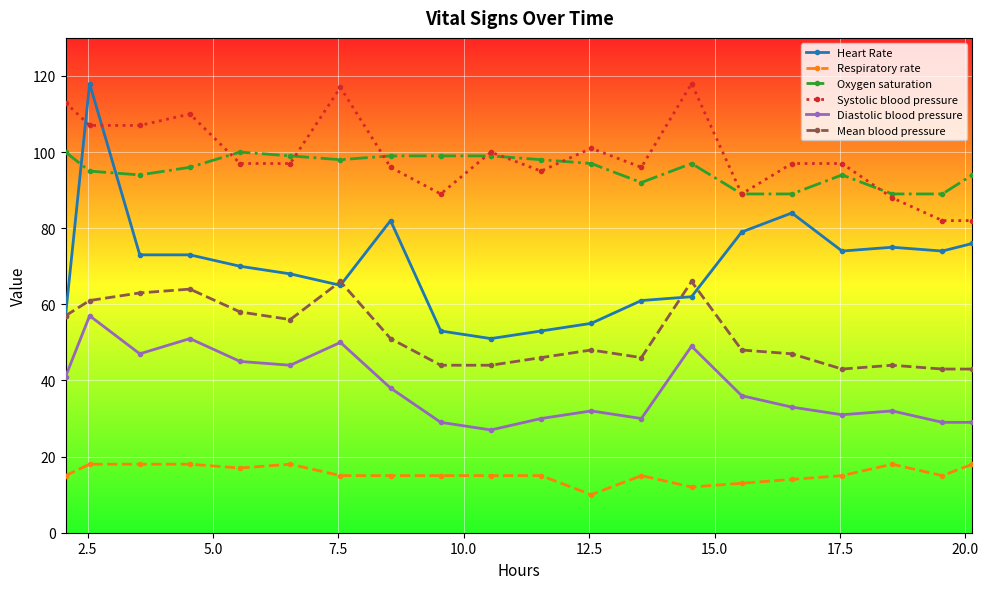

True or false: Oxygen saturation and Diastolic blood pressure cross at least once.

False